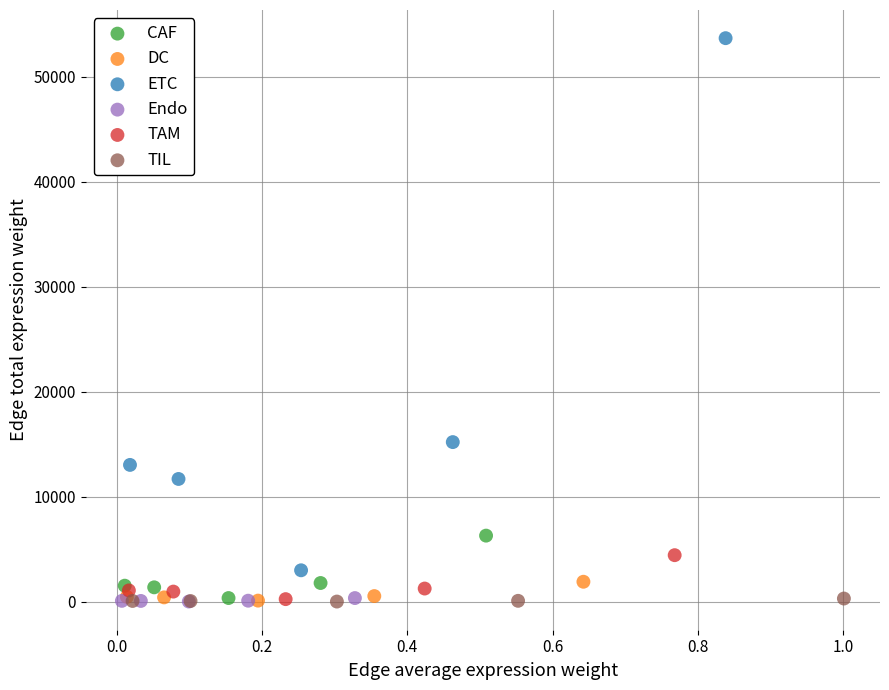

Which series has the largest Y range (max minus min)?

ETC